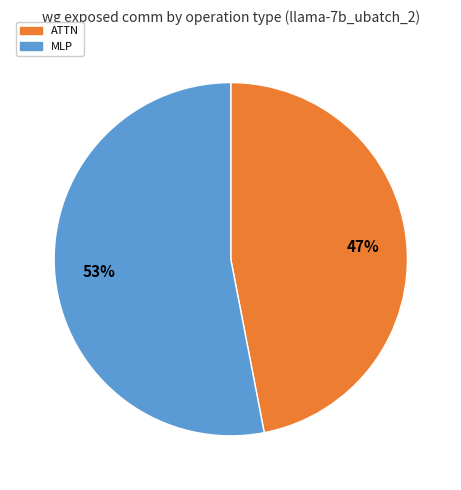

To the nearest percent, what portion does ATTN represent?

47%